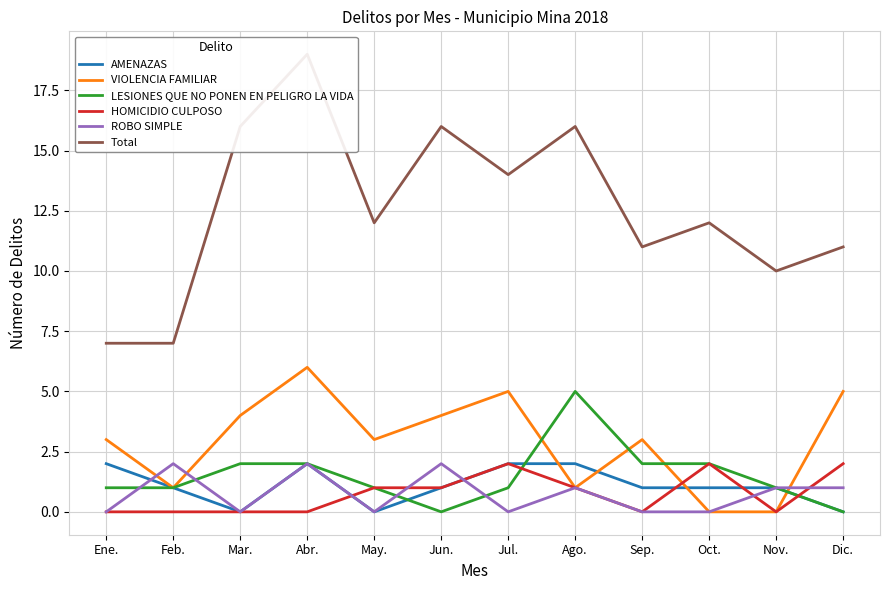

Count the AMENAZAS values in the range 1 to 2.

9